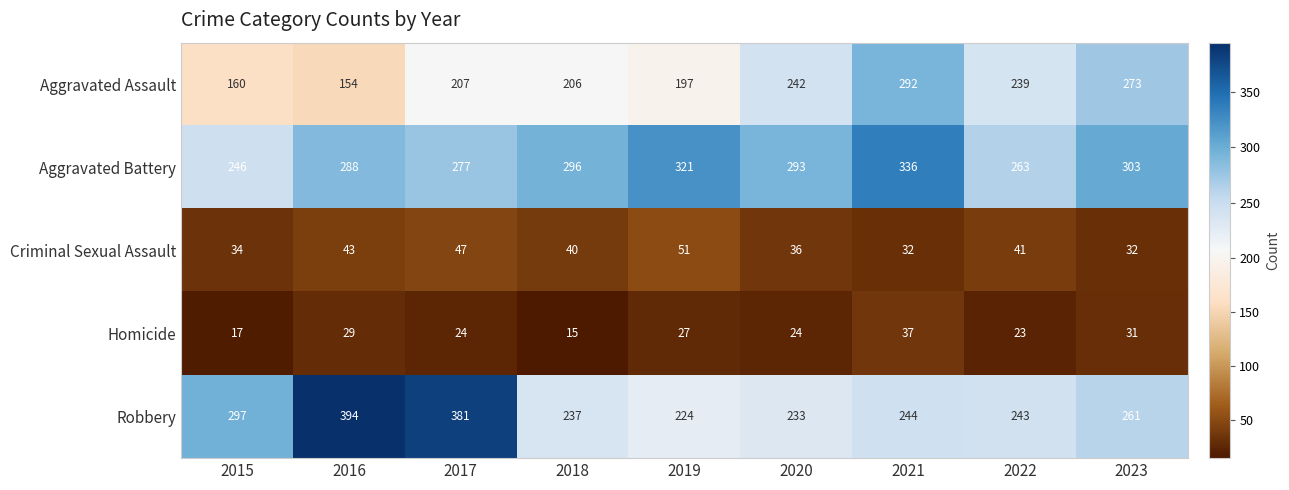

Count the number of categories in the chart.

9